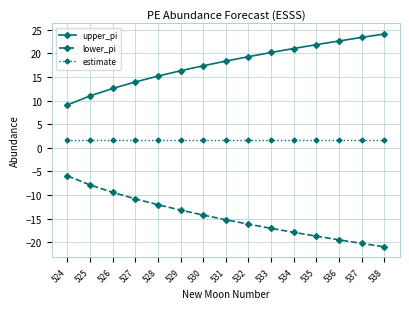

How many lines are shown in the chart?

3